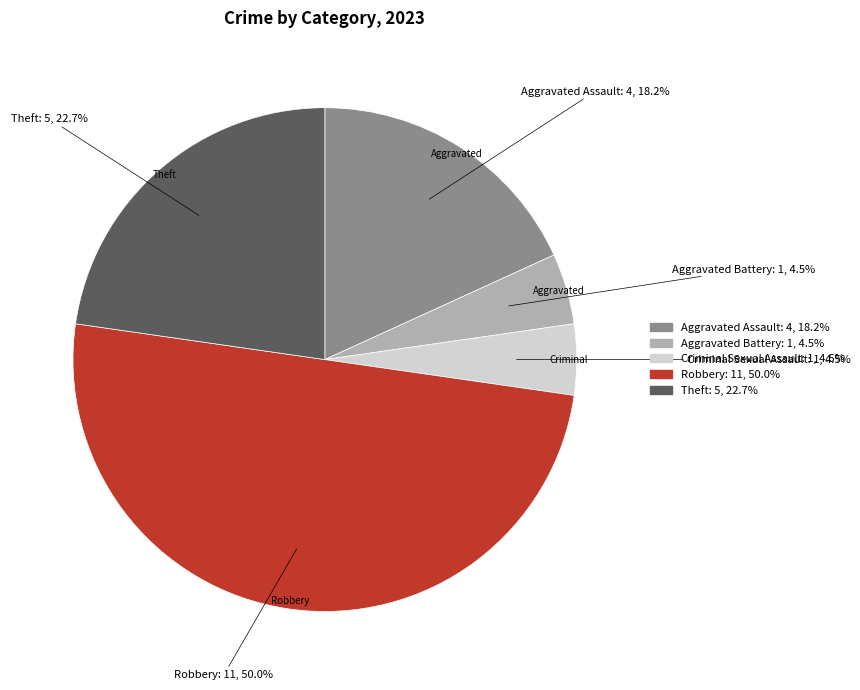

Is Aggravated Battery the majority of the pie?

No